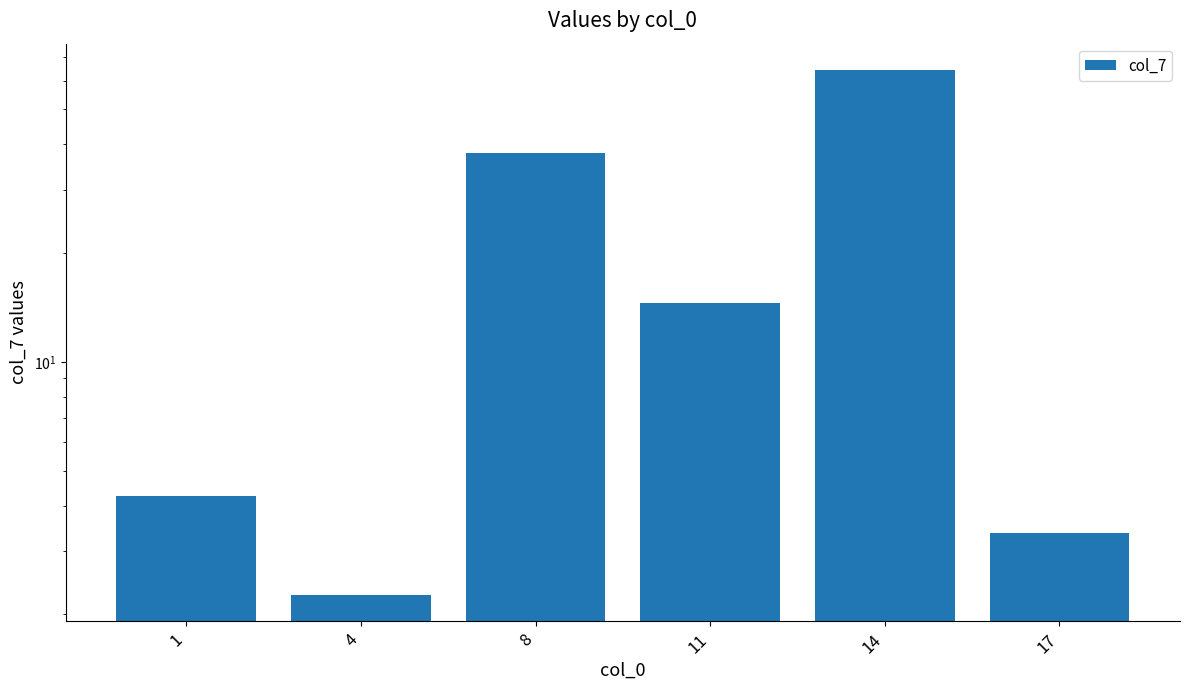

Are the bars grouped side by side (vs. stacked)?

No